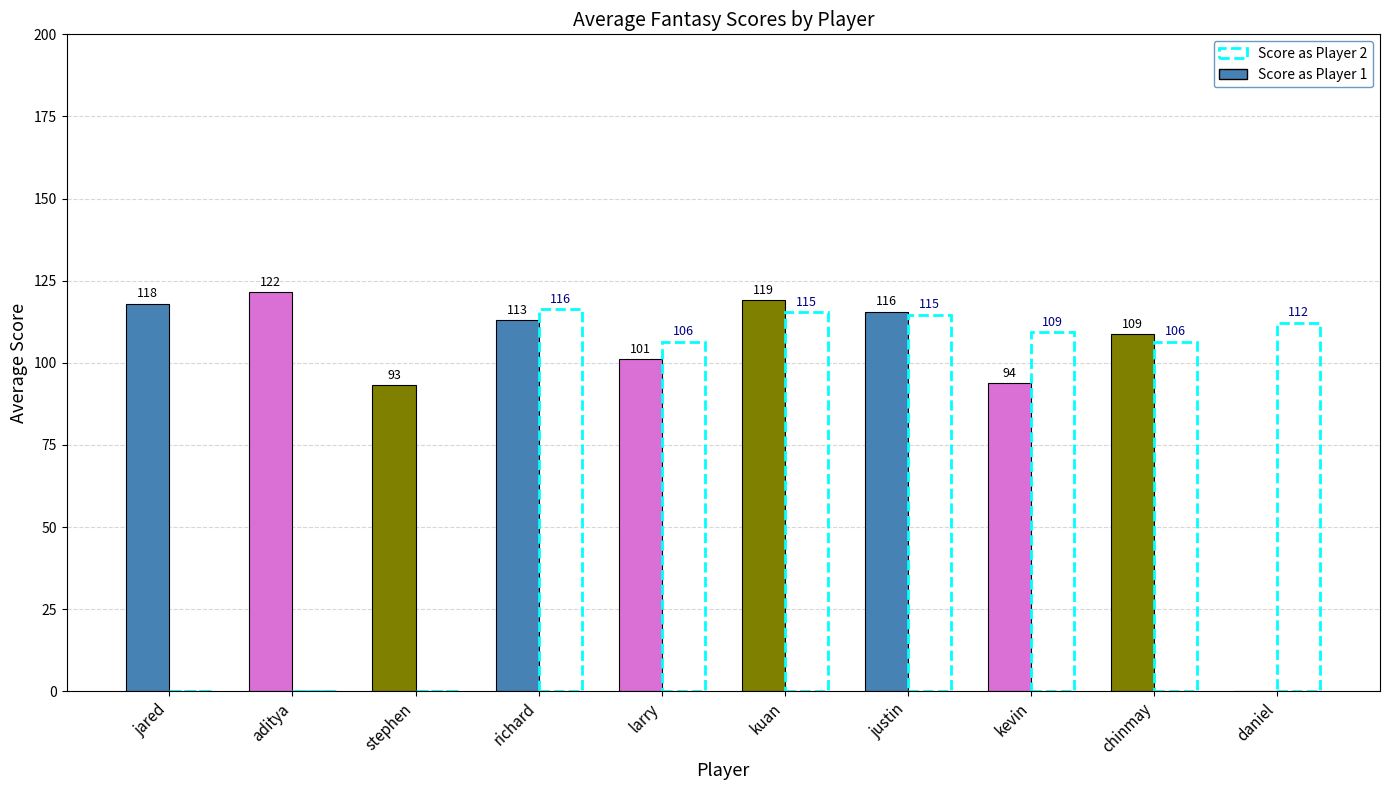

What value does the Score as Player 1 series have at richard?

113.1